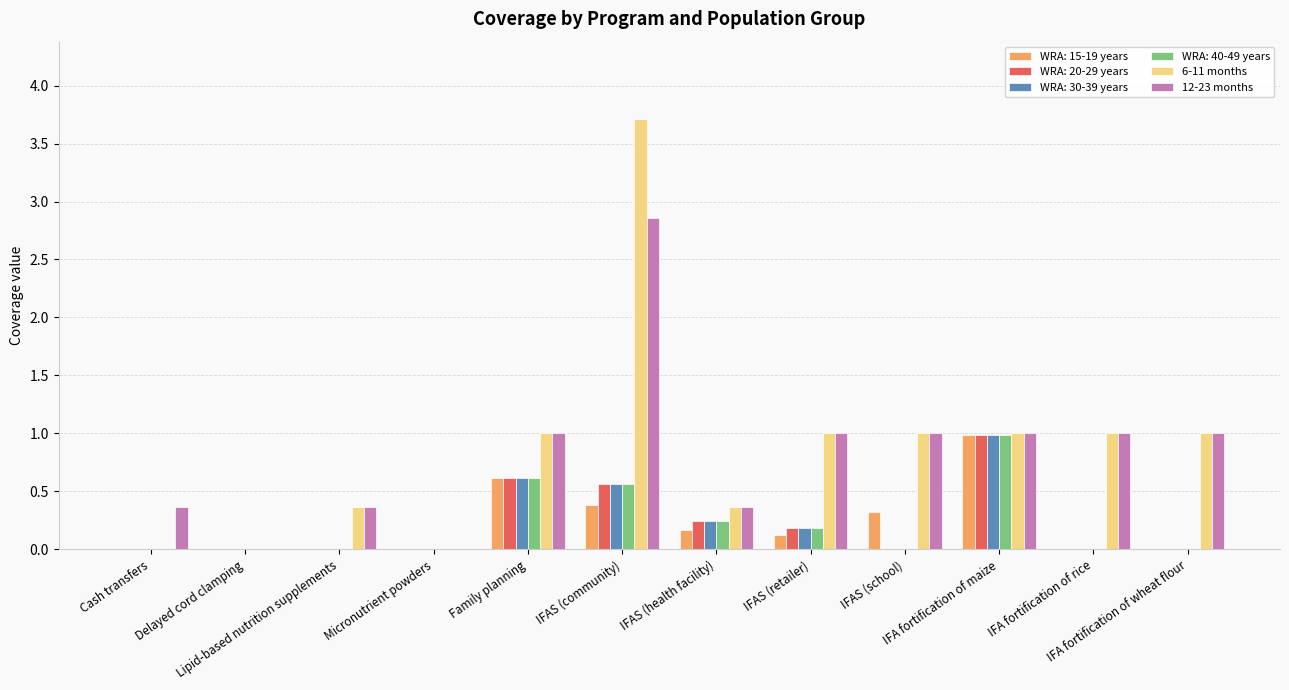

Does the chart contain stacked bars?

No